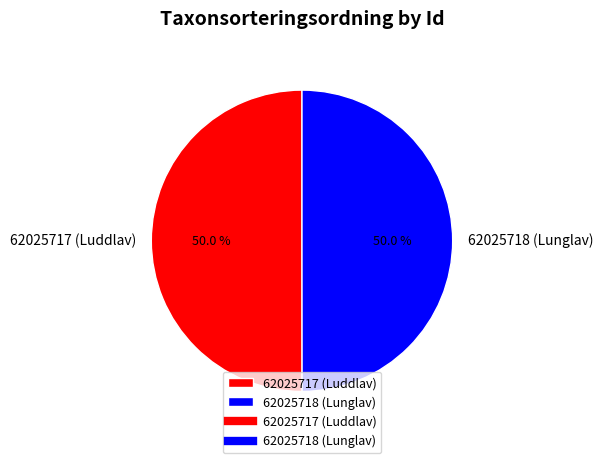

How many slices are in this pie chart?

2